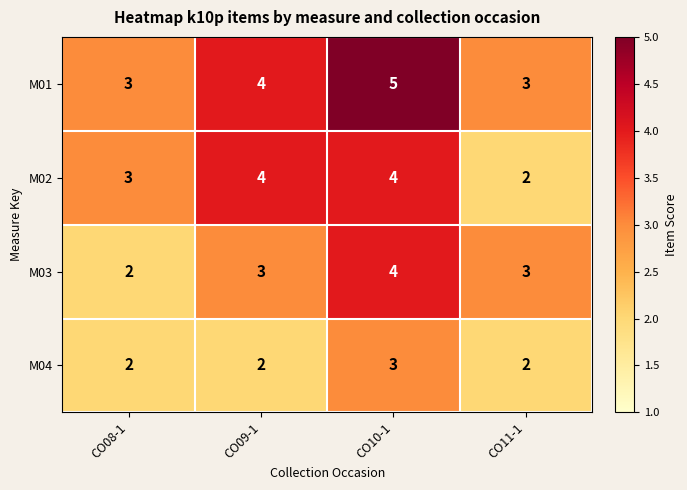

Reading right to left, what are all the values shown in this chart?

M01: CO11-1=3	CO10-1=5	CO09-1=4	CO08-1=3
M02: CO11-1=2	CO10-1=4	CO09-1=4	CO08-1=3
M03: CO11-1=3	CO10-1=4	CO09-1=3	CO08-1=2
M04: CO11-1=2	CO10-1=3	CO09-1=2	CO08-1=2